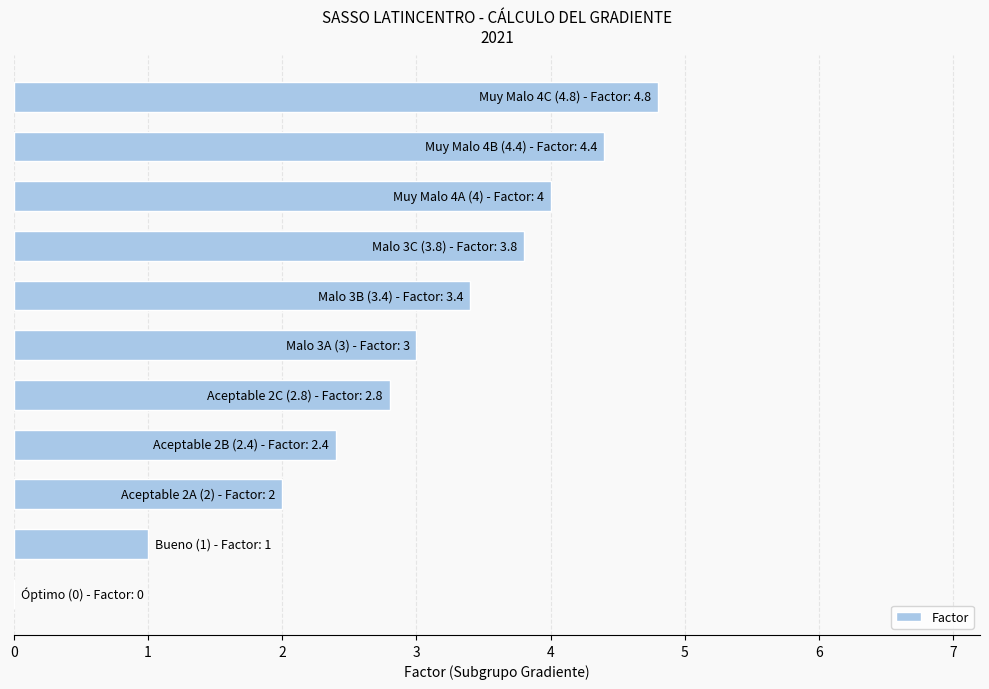

What is the maximum value shown in the chart?

4.8